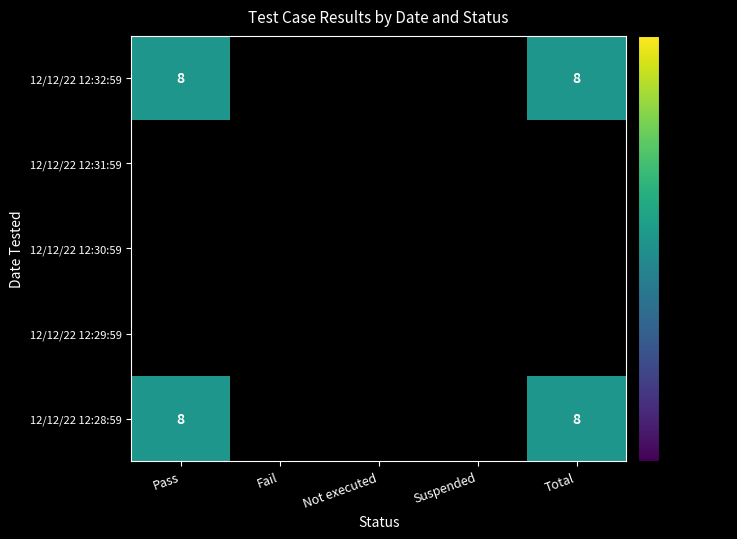

How many values in Pass are above zero?

2